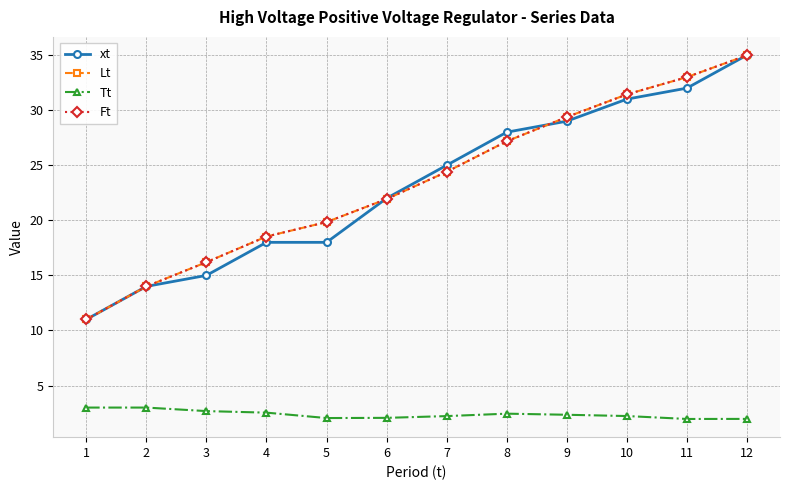

The Ft series shows 30.4 at 6. True or false?

False